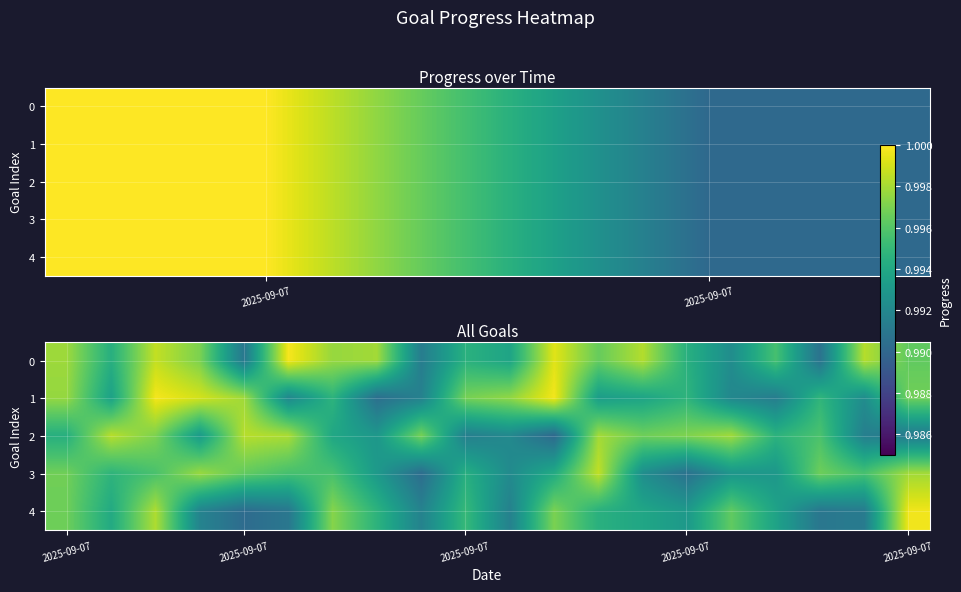

Which series has the widest spread of values?

4